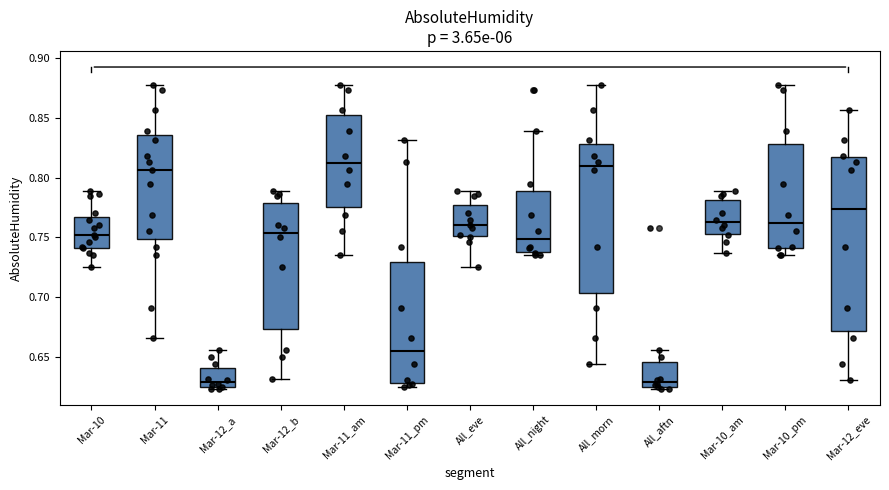

Which box is the tallest, from its lower edge to its upper edge?

Mar-12_eve